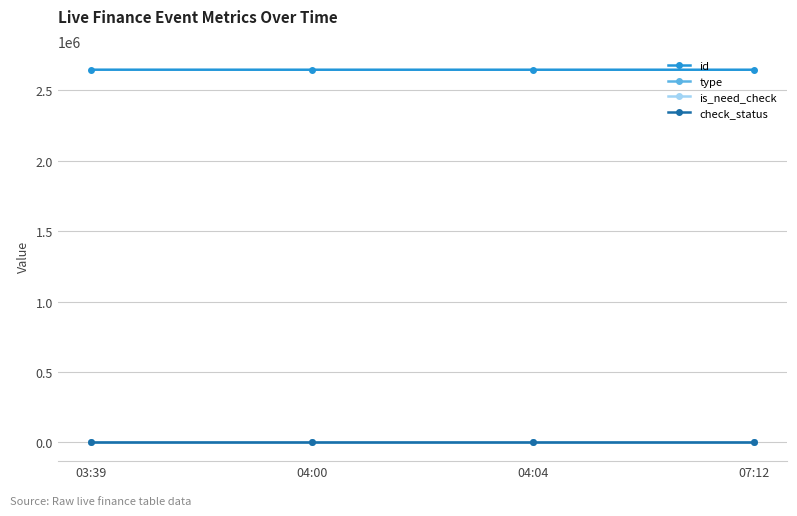

What is the label of the 3rd point from the right?

04:00